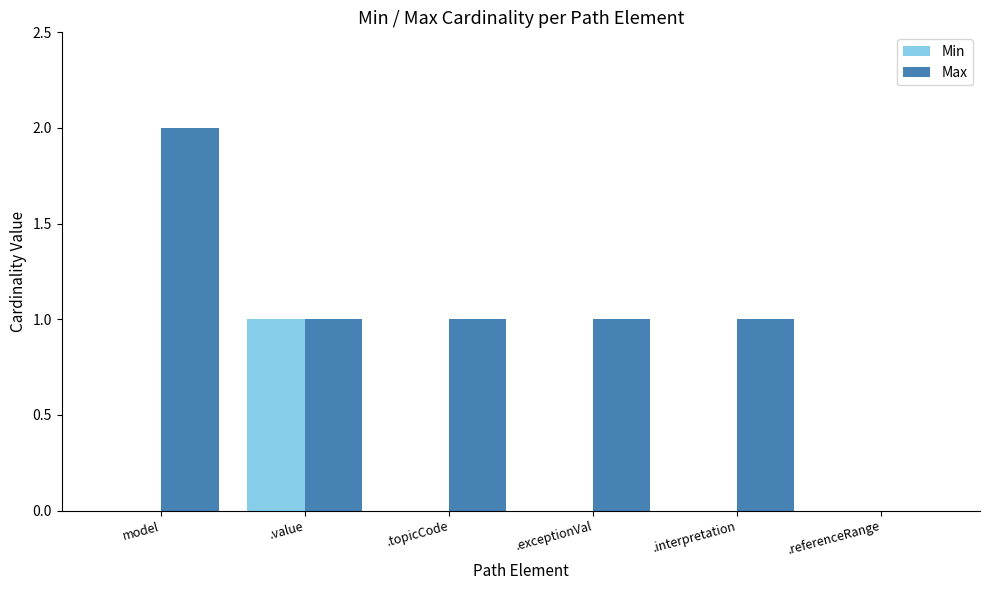

Reading left to right, extract all data points from this chart.

Min: 0	1	0	0	0	0
Max: 2	1	1	1	1	0